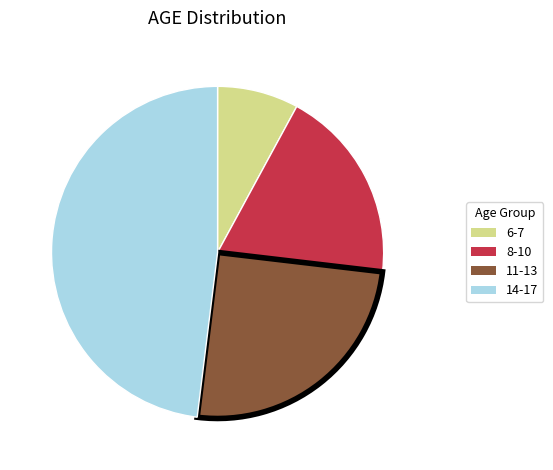

Count the number of slices in the pie.

4